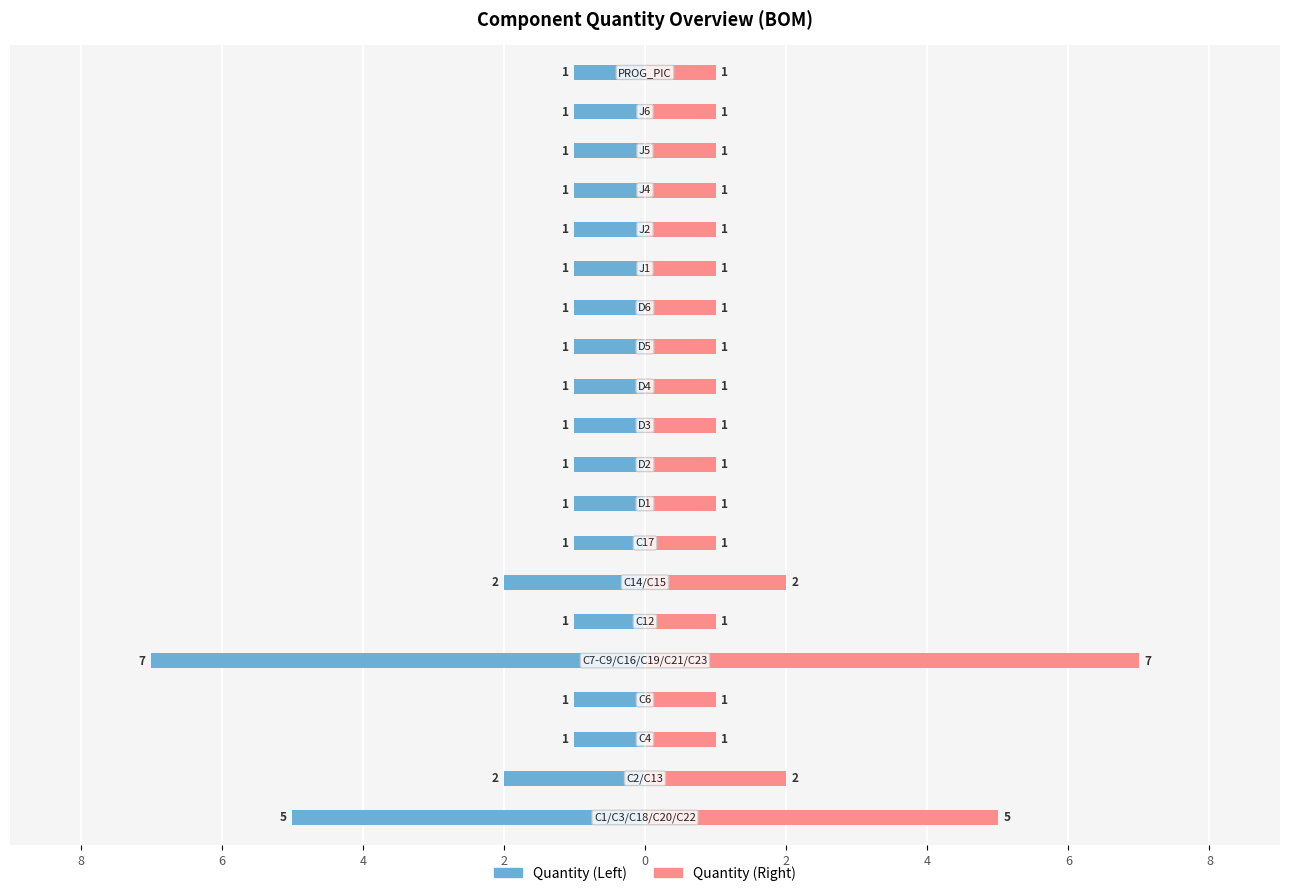

Reading right to left, transcribe all the data shown in this chart.

Quantity (Left): -1	-1	-1	-1	-1	-1	-1	-1	-1	-1	-1	-1	-1	-2	-1	-7	-1	-1	-2	-5
Quantity (Right): 1	1	1	1	1	1	1	1	1	1	1	1	1	2	1	7	1	1	2	5